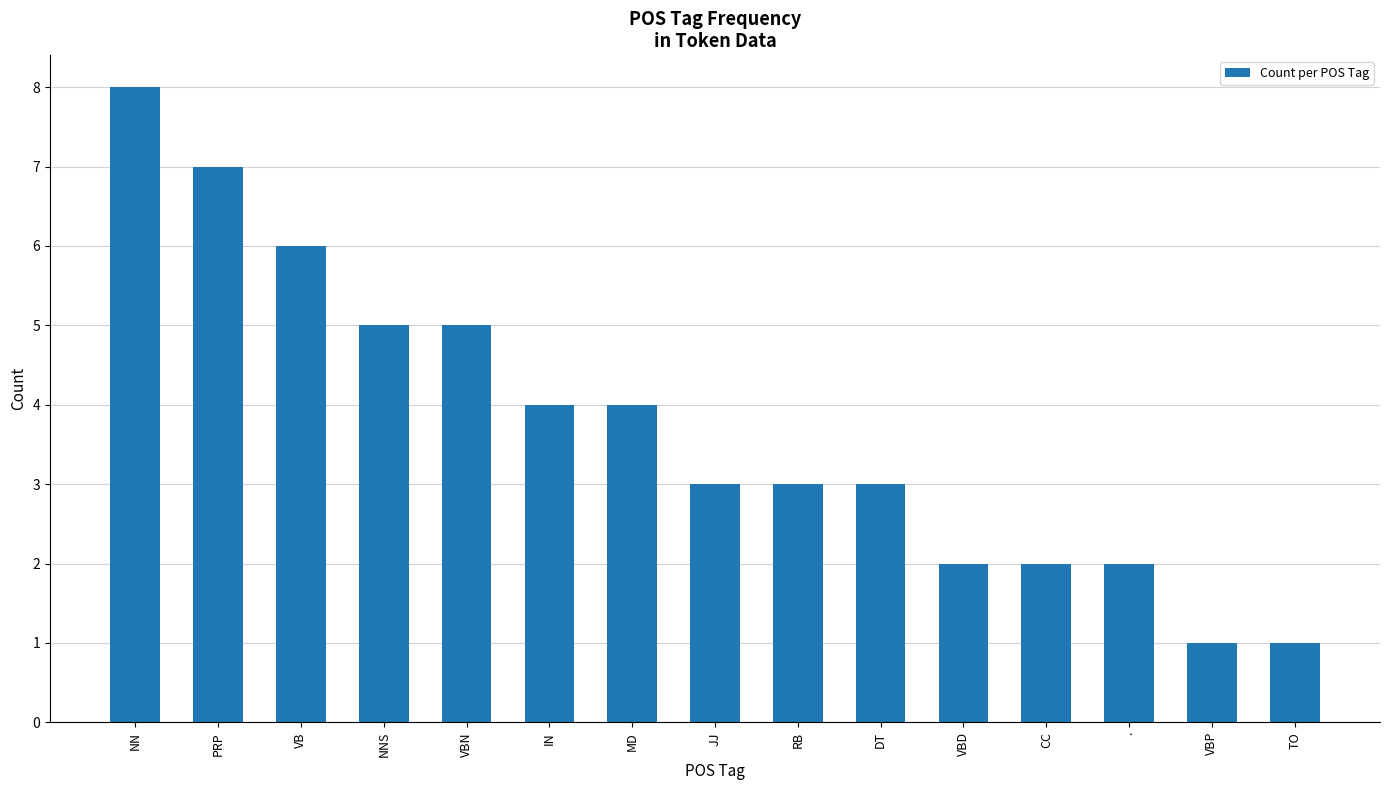

At which label does the data first exceed 3?

NN